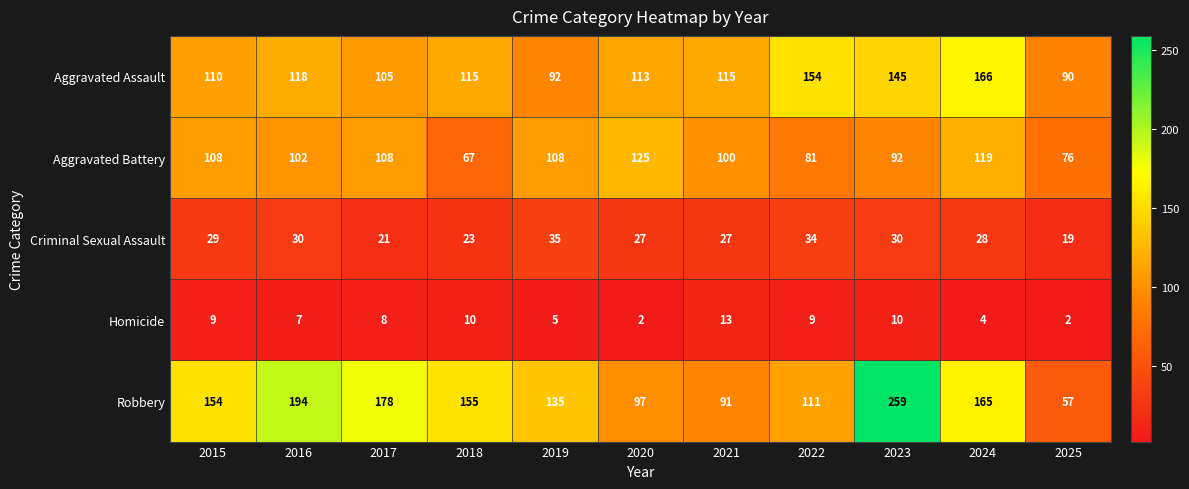

What is the sum of all Homicide values?

79